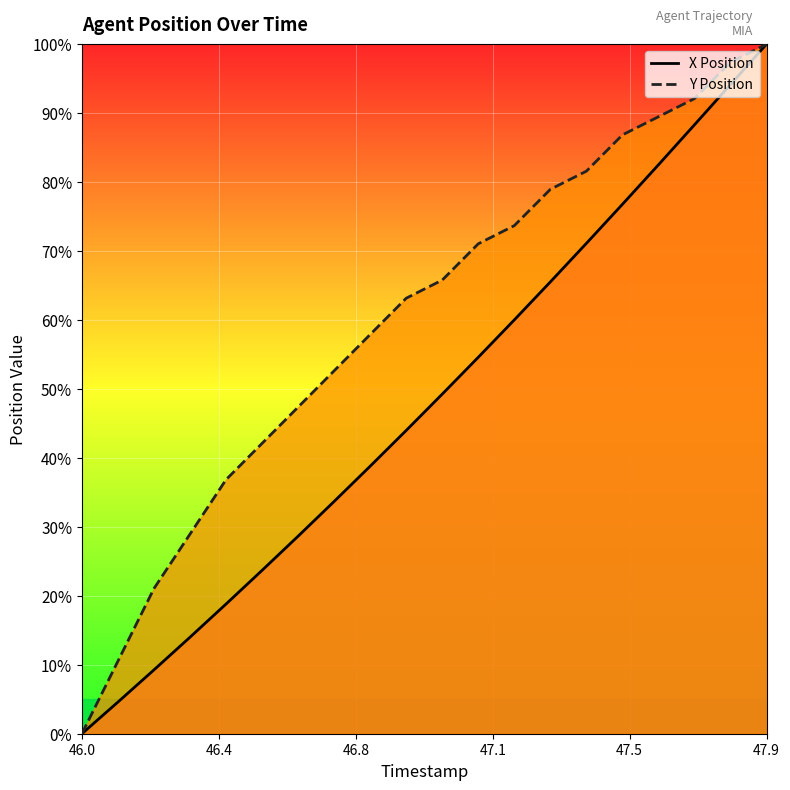

True or false: X and Y cross at least once.

False